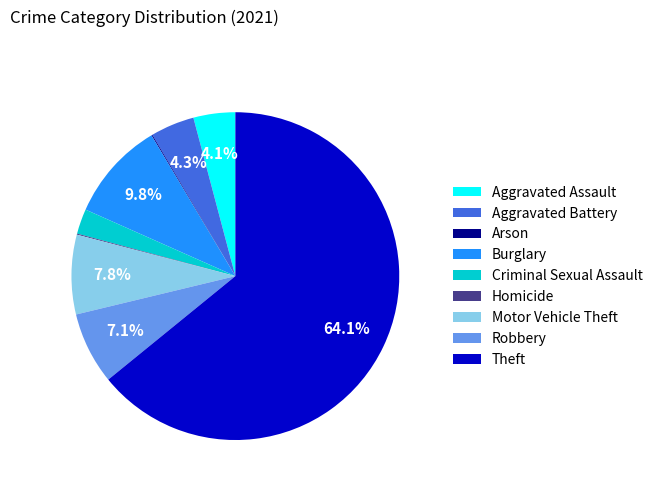

Which category has the biggest portion of the pie?

Theft